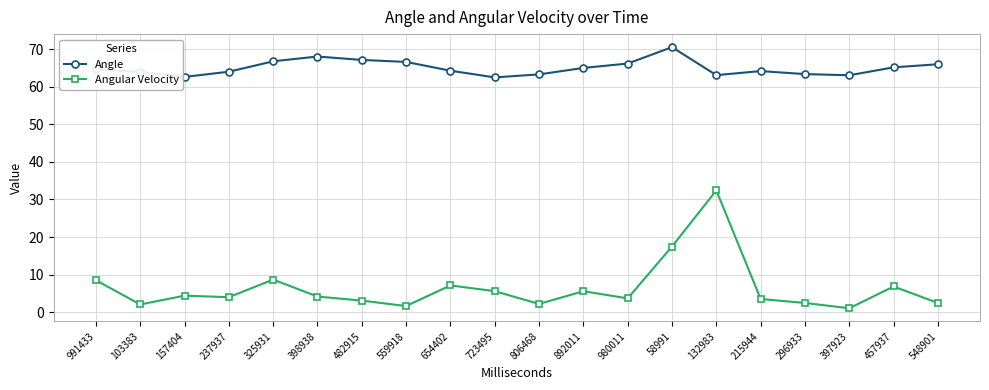

Which series has the widest spread of values?

Angular Velocity